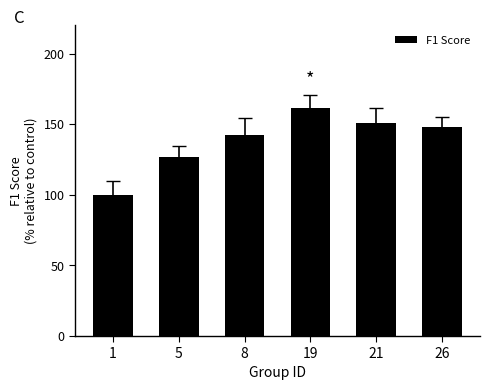

True or false: the data shows 100.0 at 1.

True